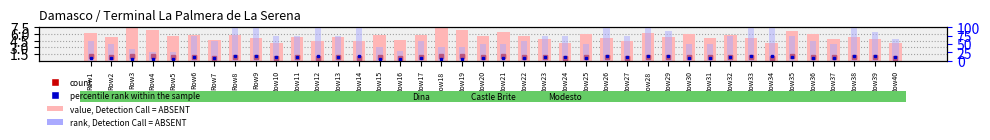

Does the chart contain stacked bars?

No